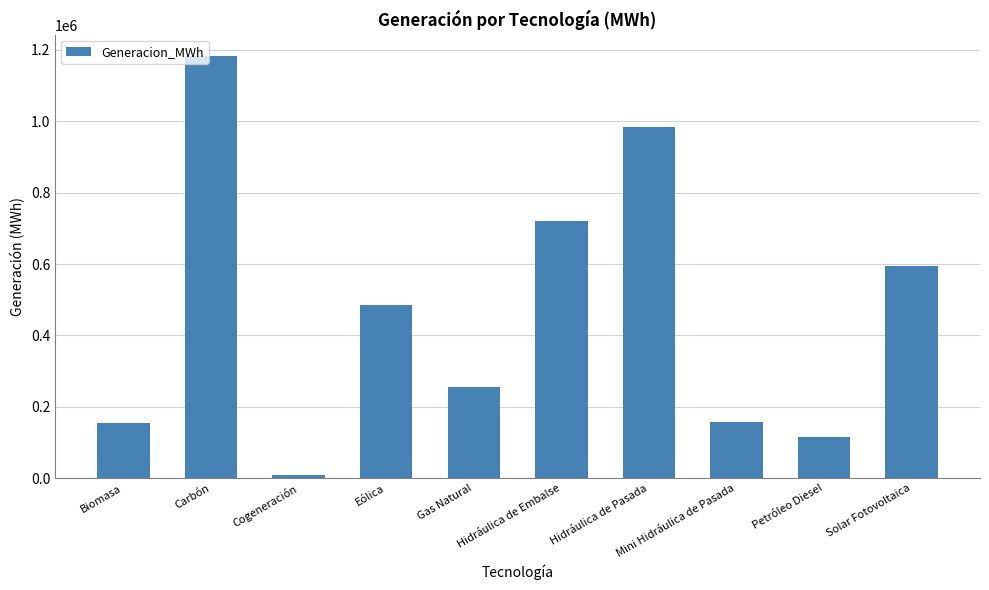

Between Eólica and Carbón, which is larger?

Carbón